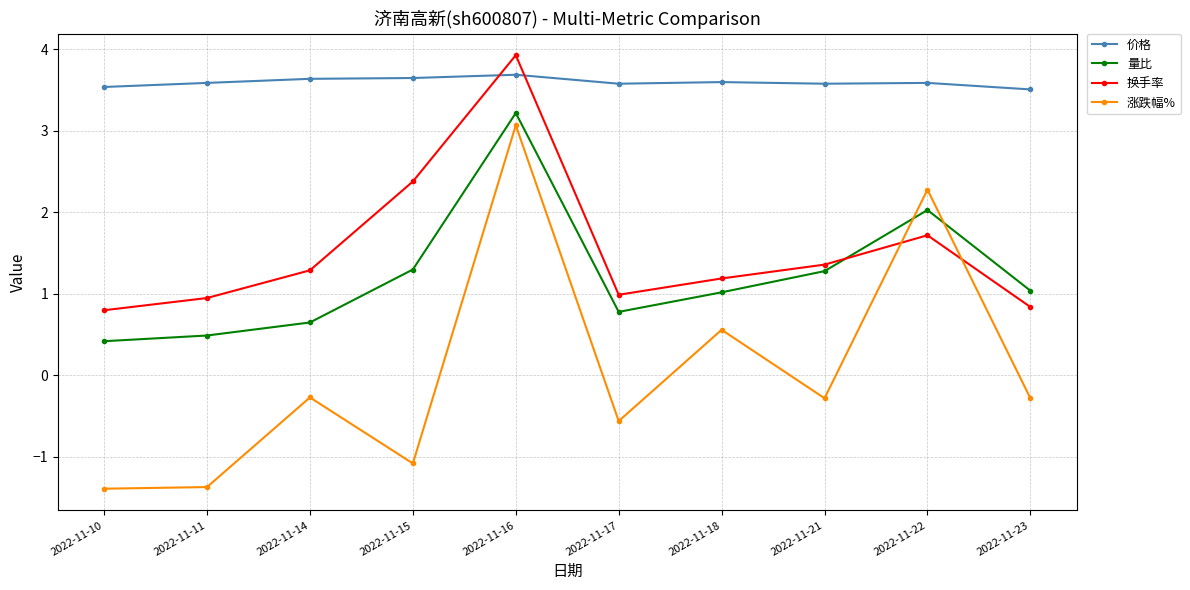

Which series changed the most between 2022-11-10 and 2022-11-17?

涨跌幅%